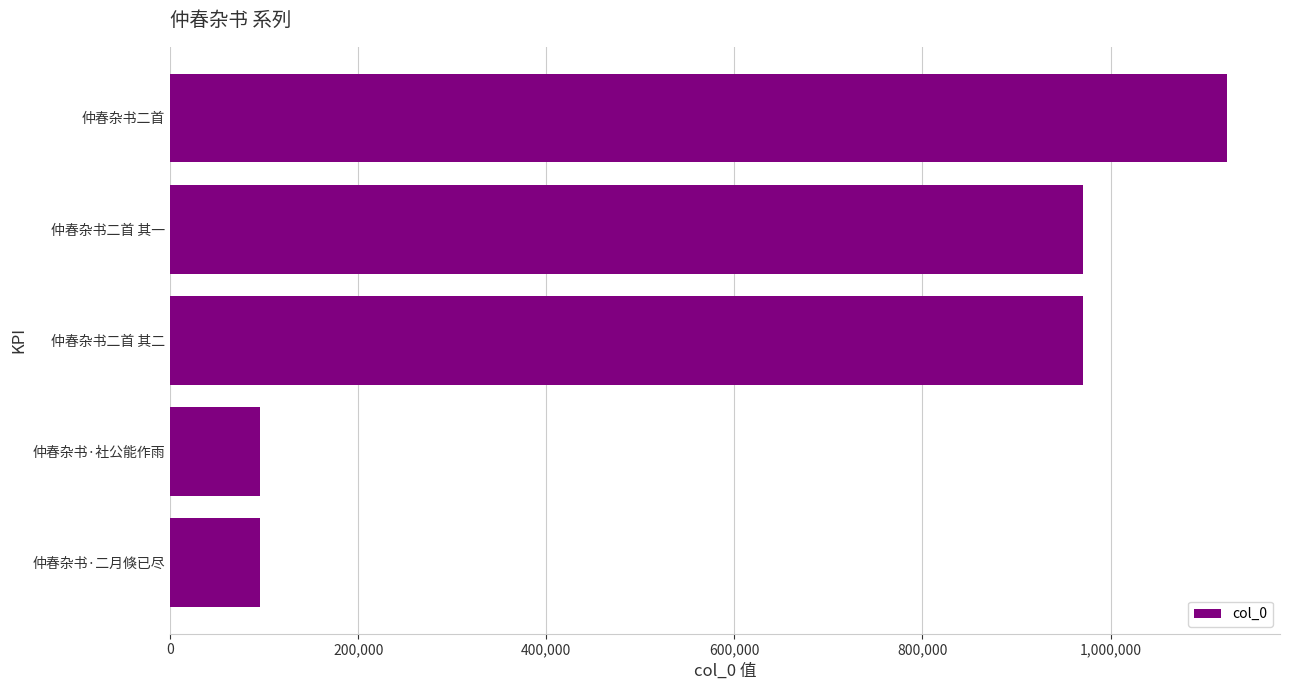

What is the change in value from 仲春杂书·二月倏已尽 to 仲春杂书二首 其二?

+875380